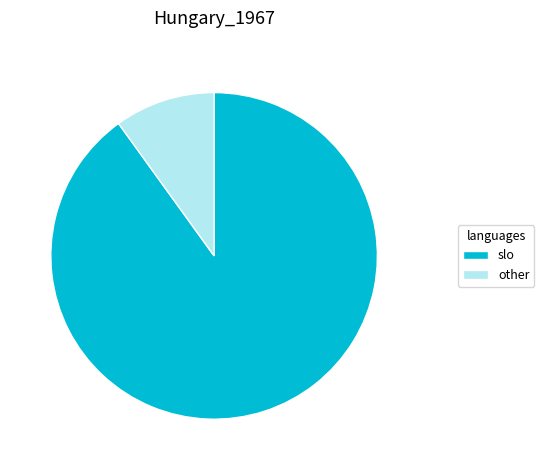

What is the smallest slice in the pie chart?

other